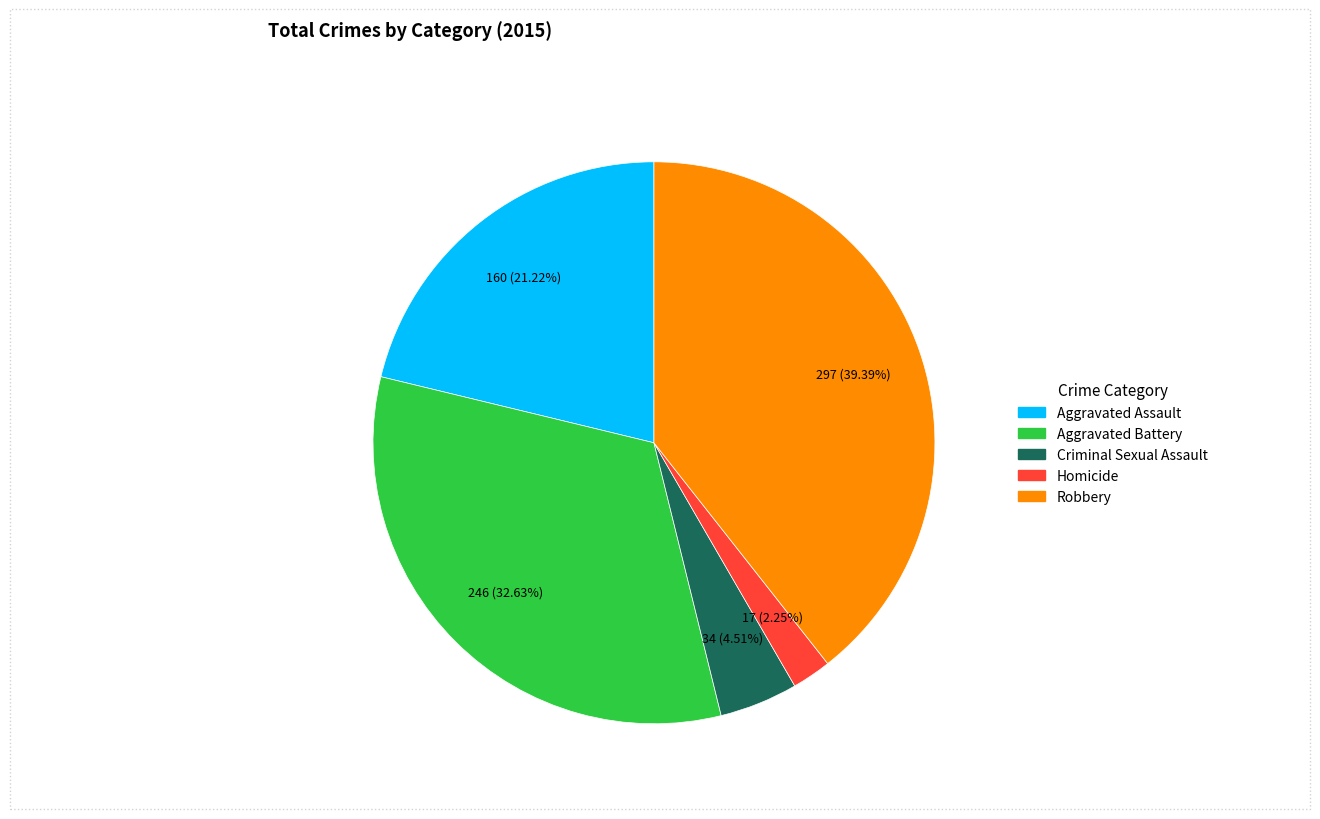

To the nearest percent, what is the combined percentage of Criminal Sexual Assault and Aggravated Battery?

37%